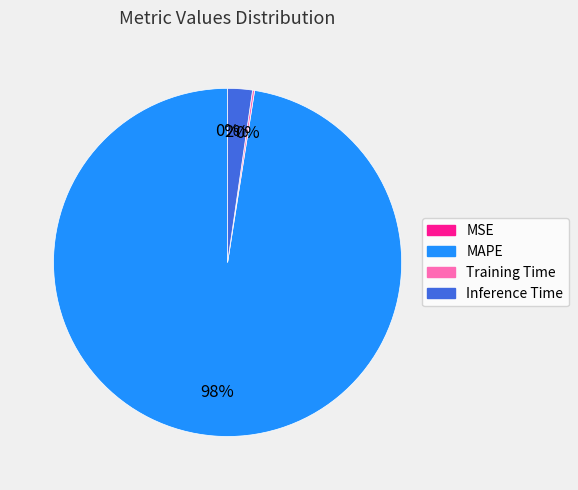

To the nearest percent, what is the average slice percentage?

25%